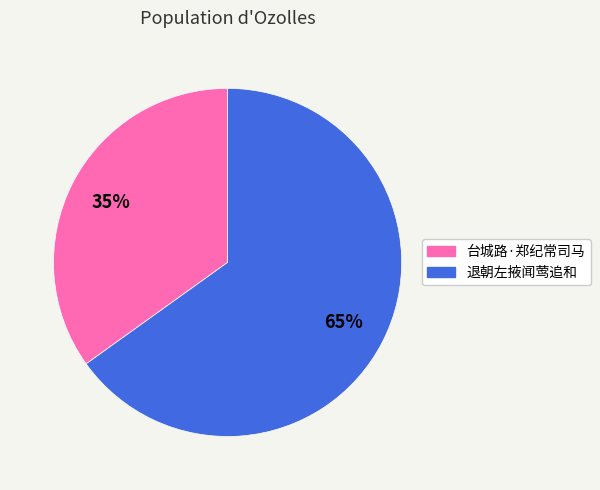

How many segments does this pie chart have?

2